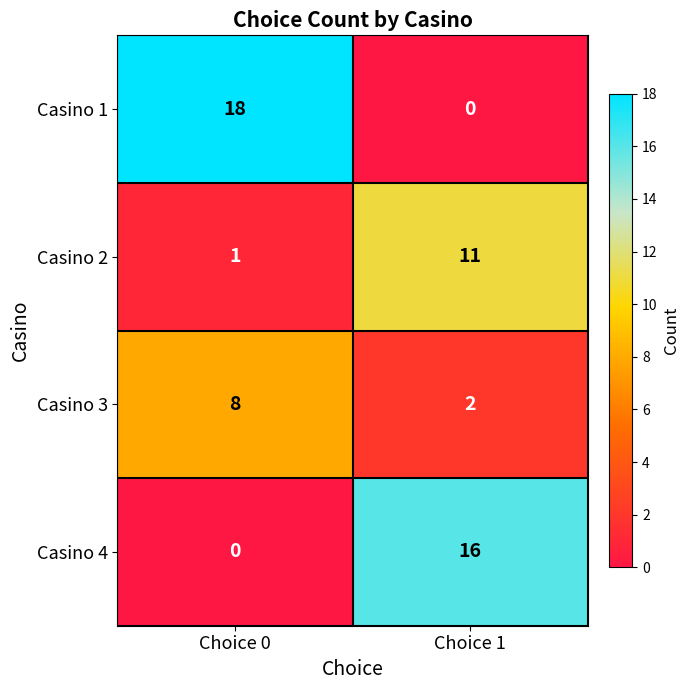

Is it true that Casino 3 equals 2 at Choice 1?

True